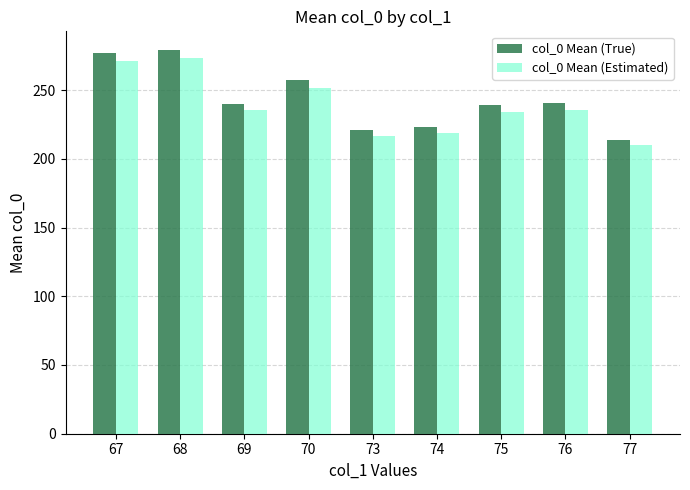

What are all the series names shown in the legend?

col_0 Mean (True), col_0 Mean (Estimated)